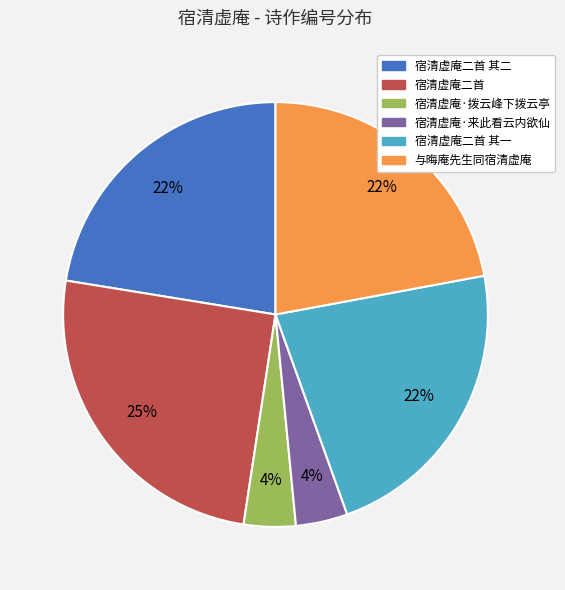

Which slice is the largest?

宿清虚庵二首